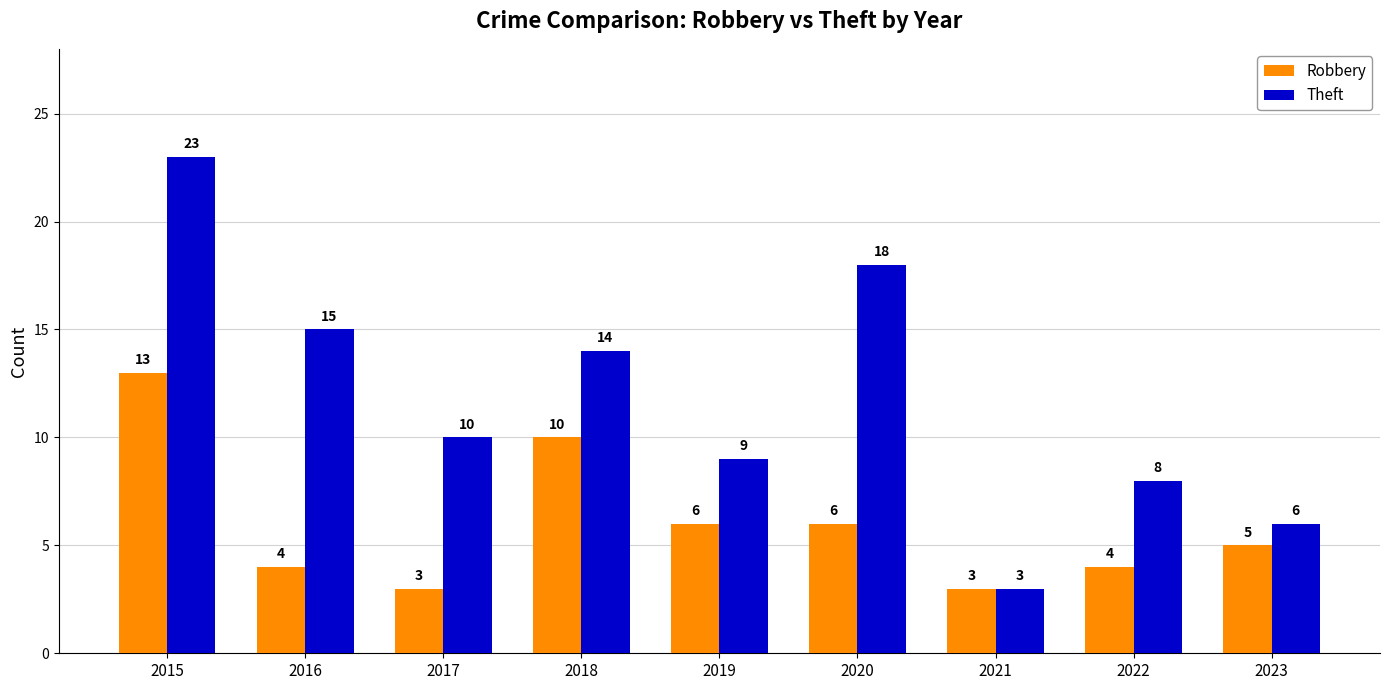

Which series has the largest range (max minus min)?

Theft